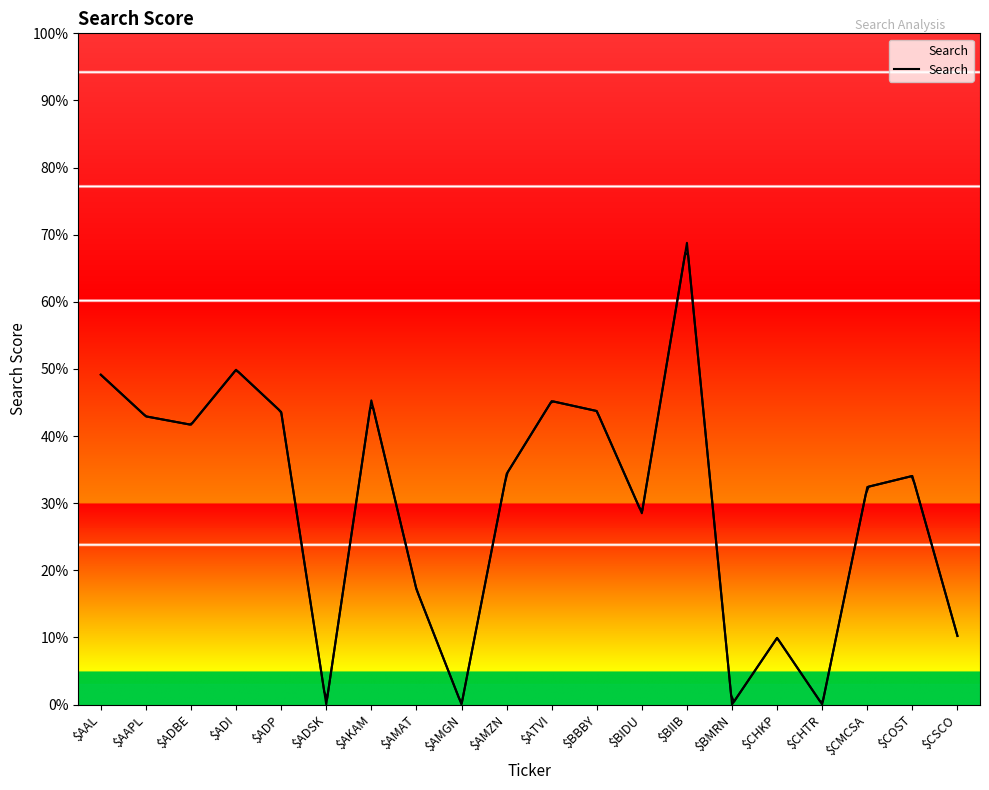

Where is the first local minimum?

$ADBE